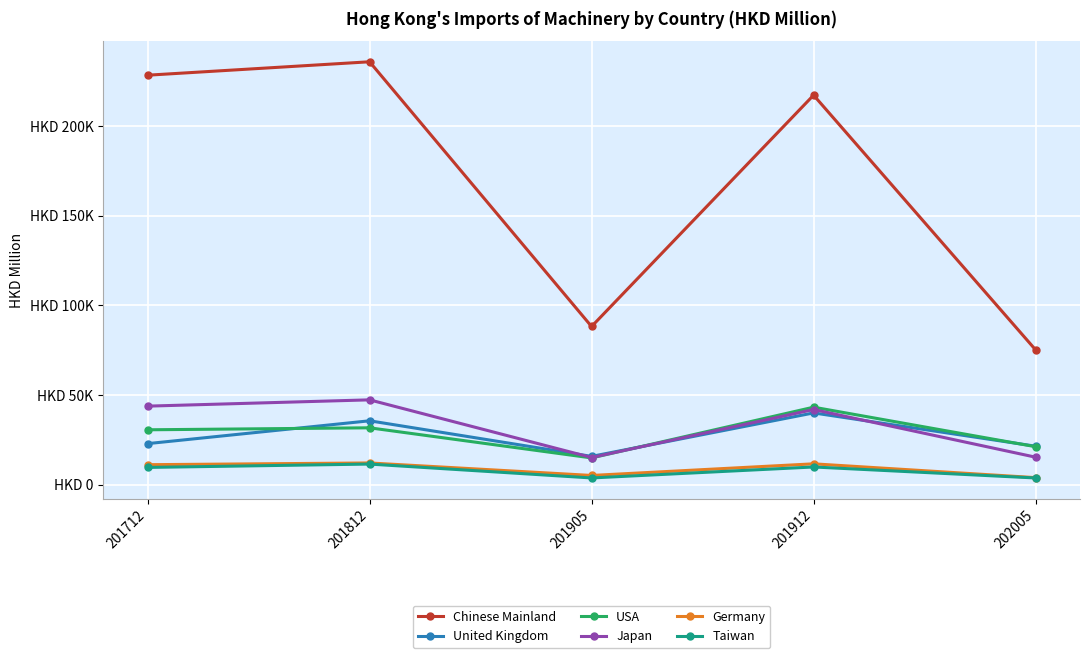

What is the maximum value for Germany?

12163.9